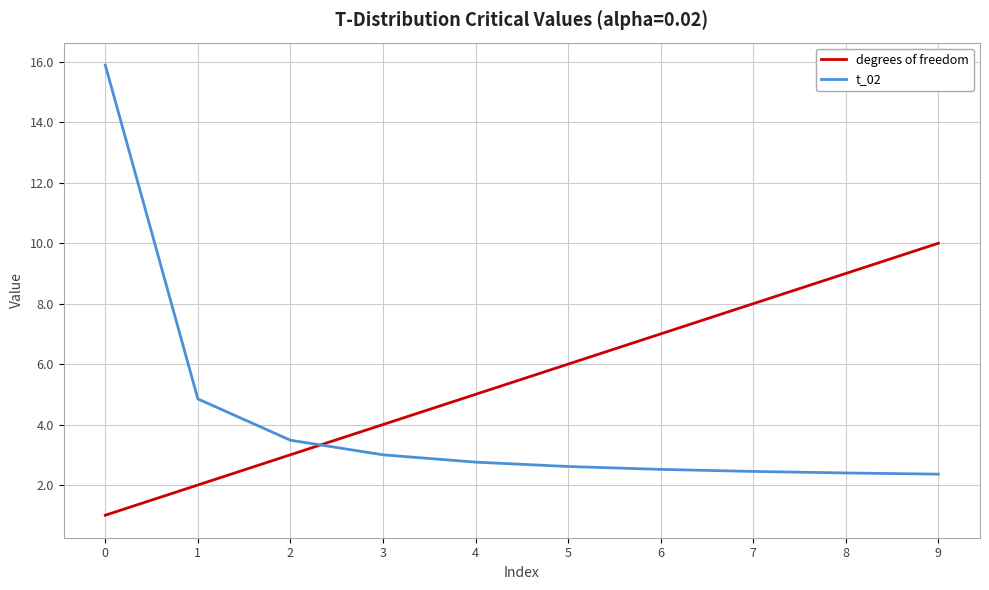

Which series ends up on top after the final intersection of degrees of freedom and t_02?

degrees of freedom